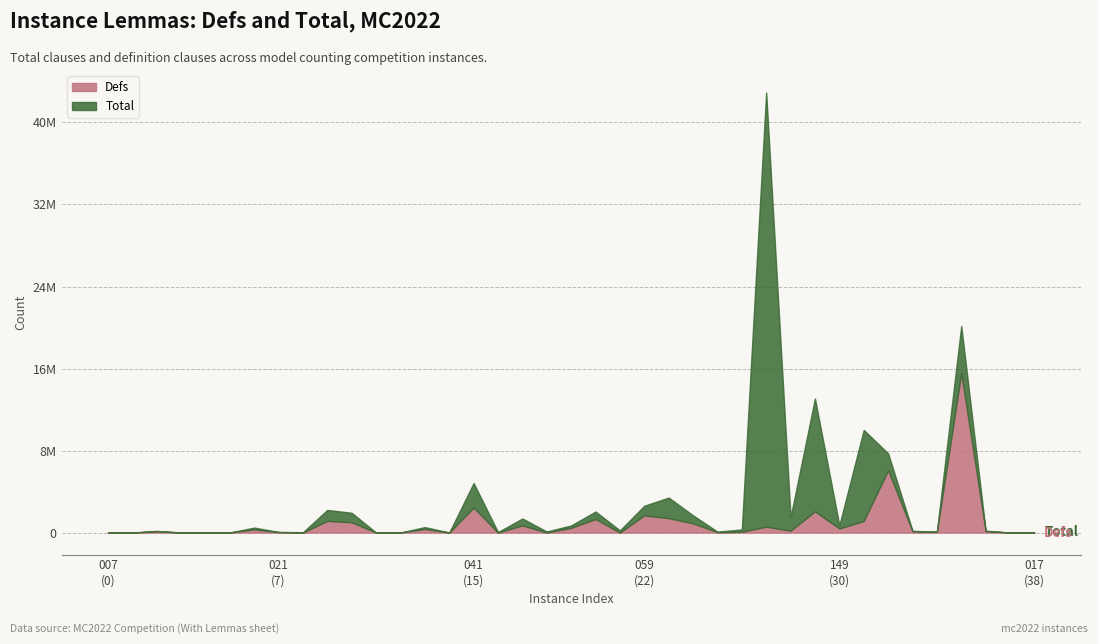

At mc2022_track1_015, list the series in order from largest to smallest.

Total, Defs